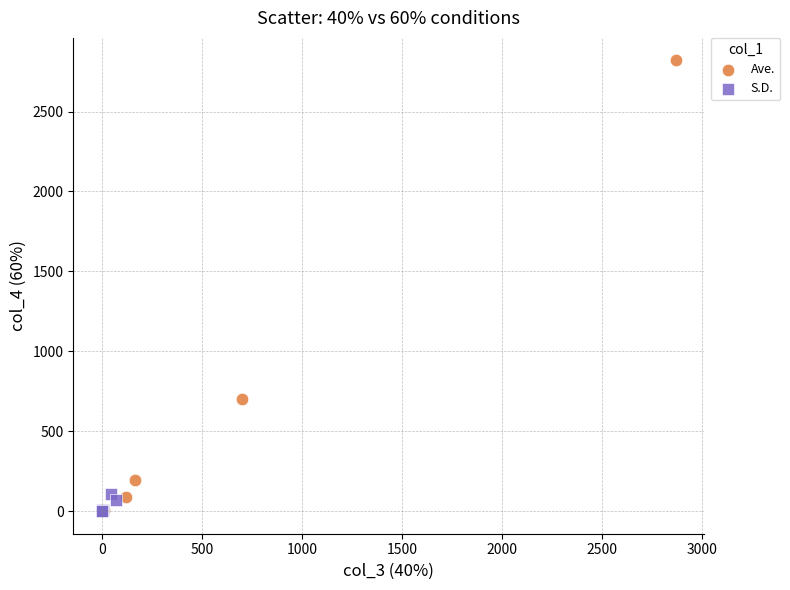

Which series has the widest spread of Y values?

Ave.